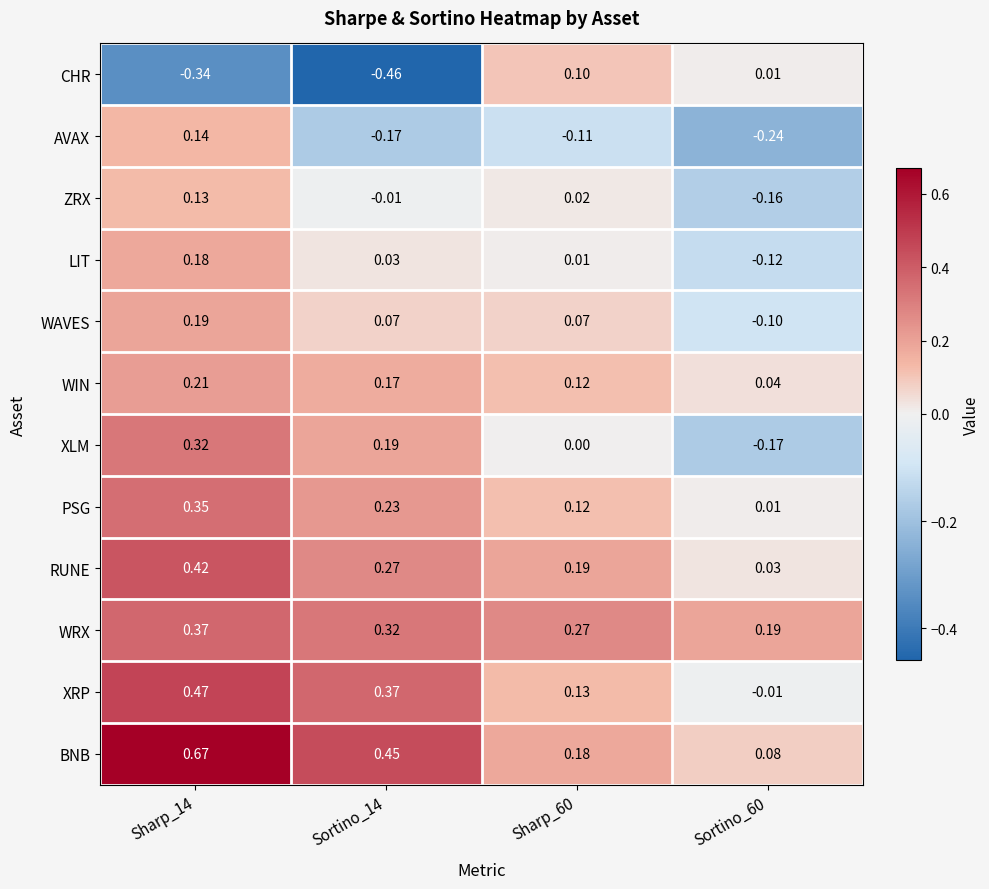

Is the value of XLM at Sortino_60 greater than the value of AVAX at Sharp_60?

No